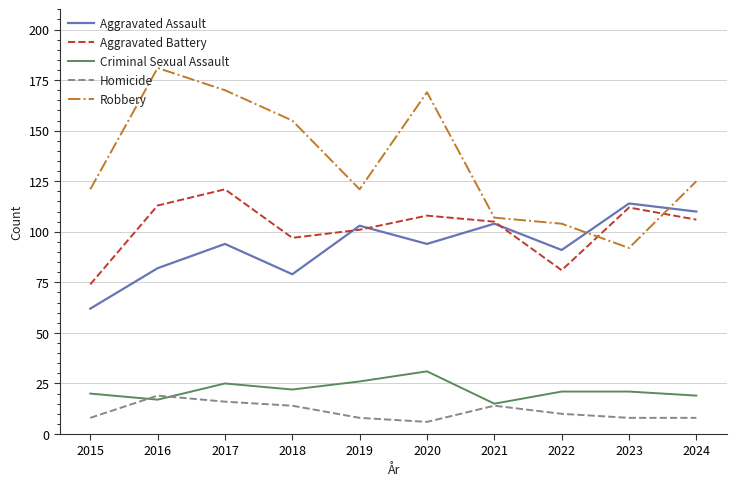

Between 2019 and 2022, which series saw the biggest shift?

Aggravated Battery